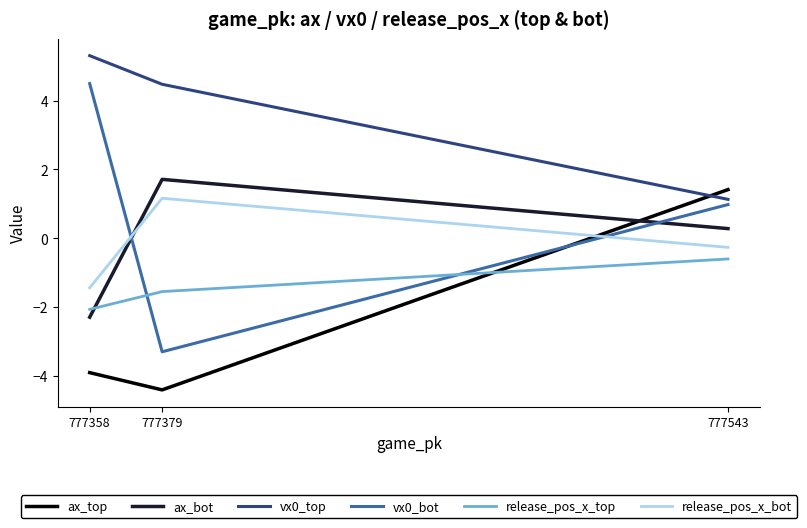

How many values in the ax_top series exceed -3?

1